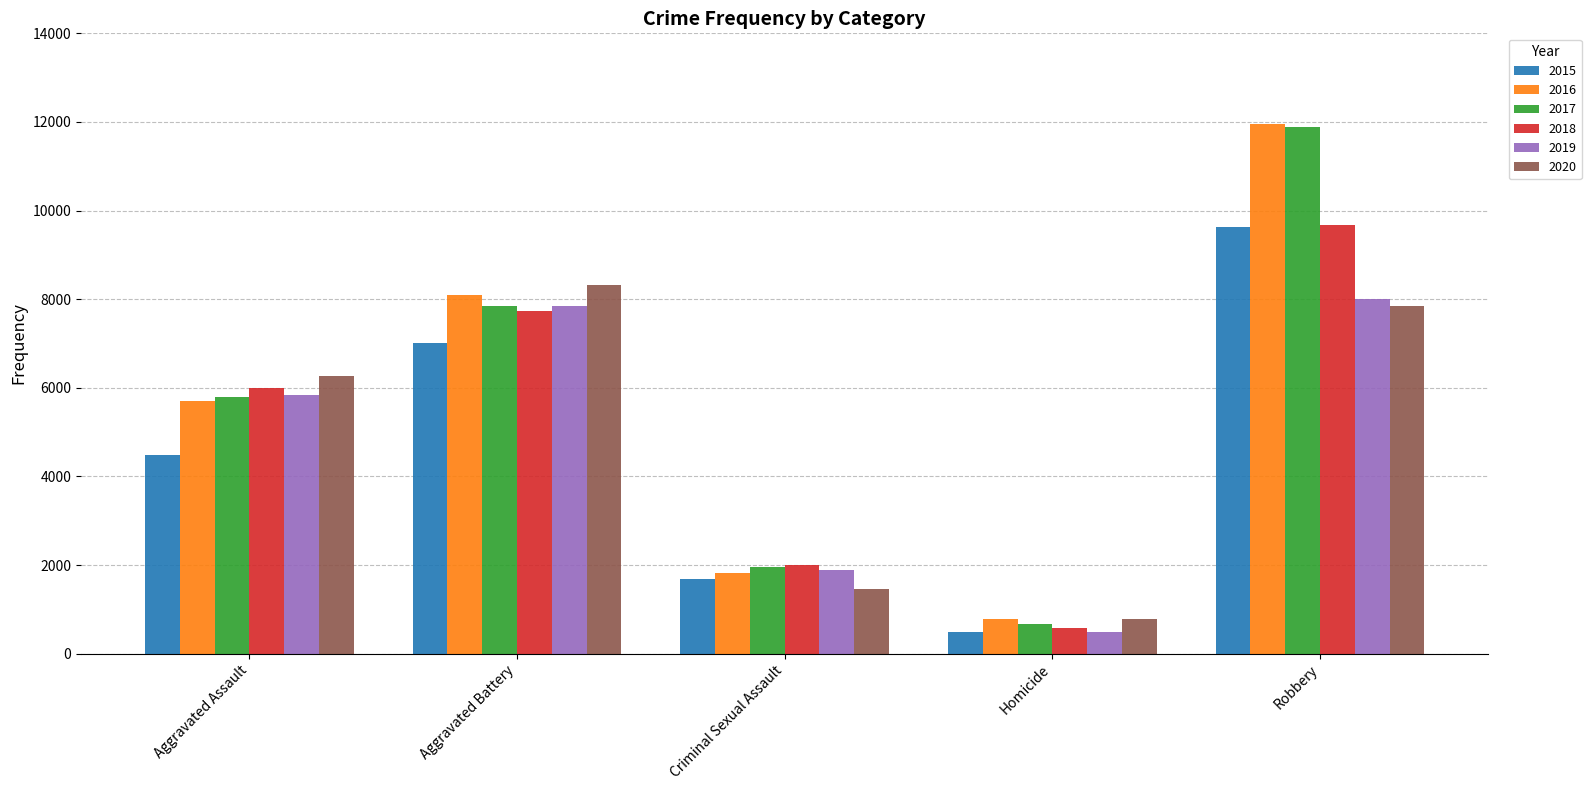

How many values in the 2015 series are below 4480?

2